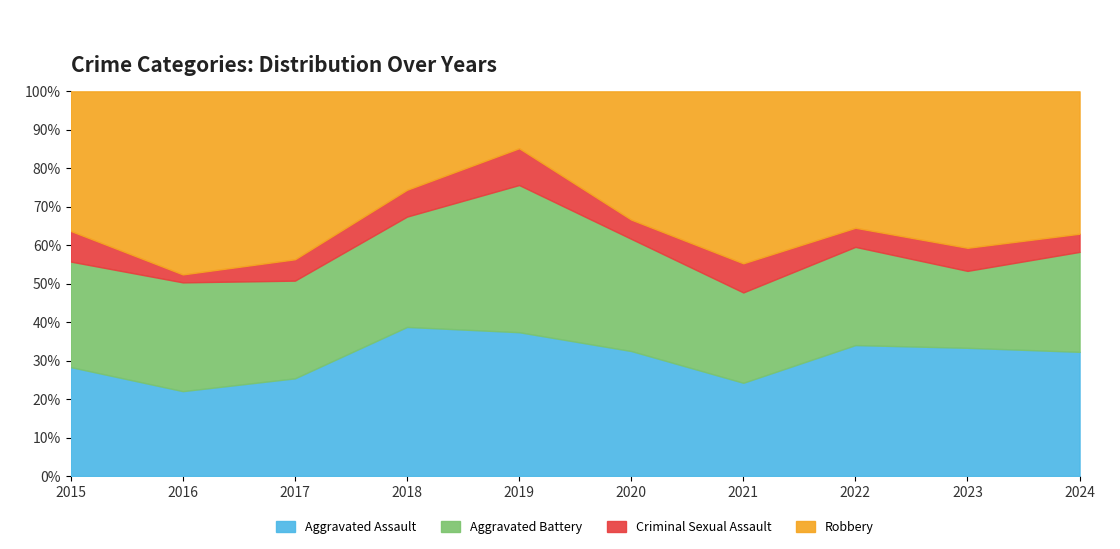

What are all the series names shown in the legend?

Aggravated Assault, Aggravated Battery, Criminal Sexual Assault, Robbery